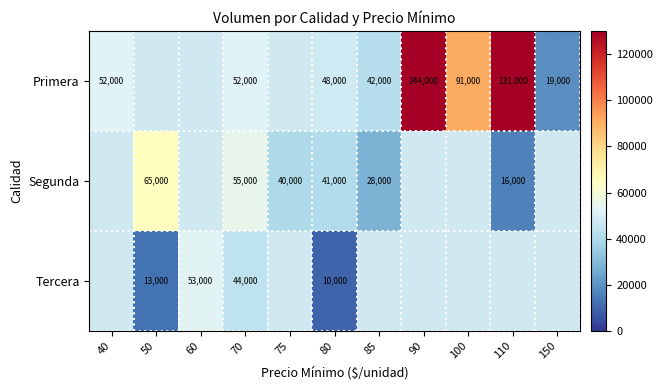

What is the difference between the highest and lowest values at 70?

11000